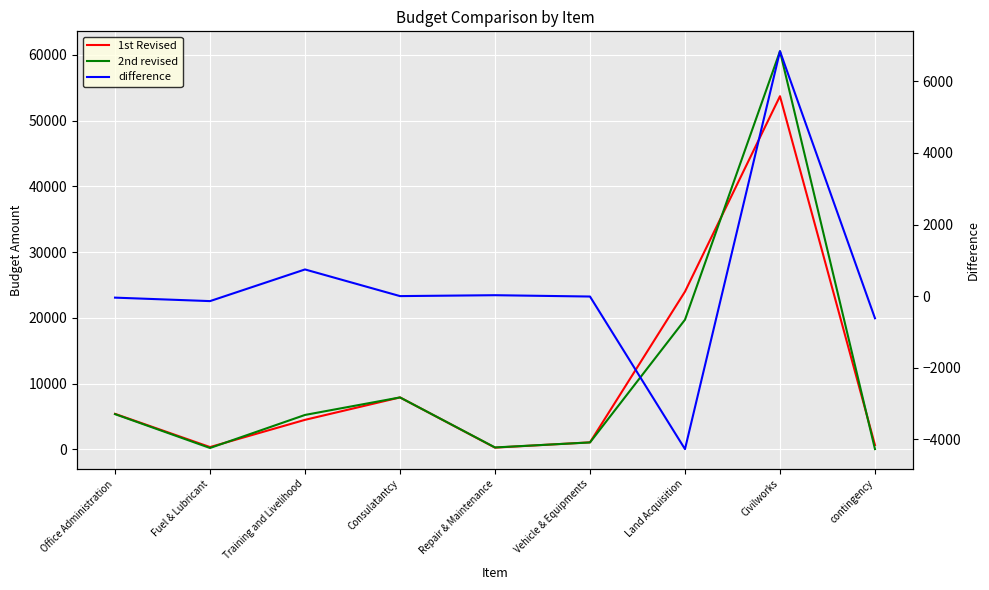

At which label does 2nd revised reach its minimum?

contingency